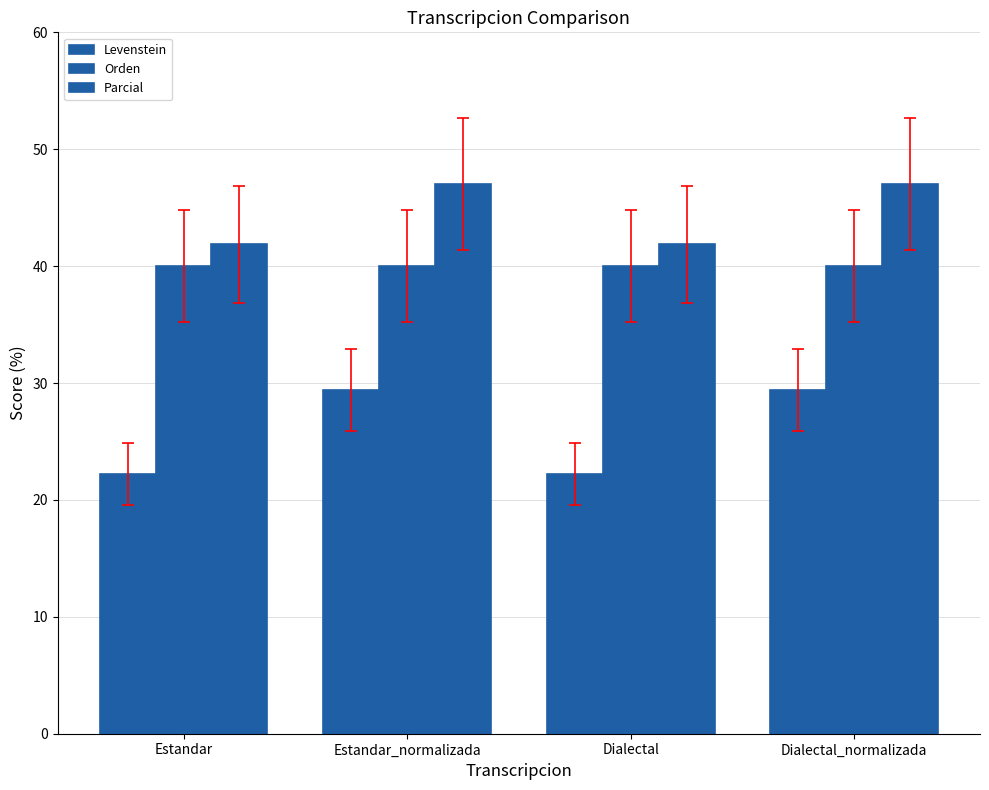

List the labels in order of Parcial value, largest first.

Estandar_normalizada, Dialectal_normalizada, Estandar, Dialectal